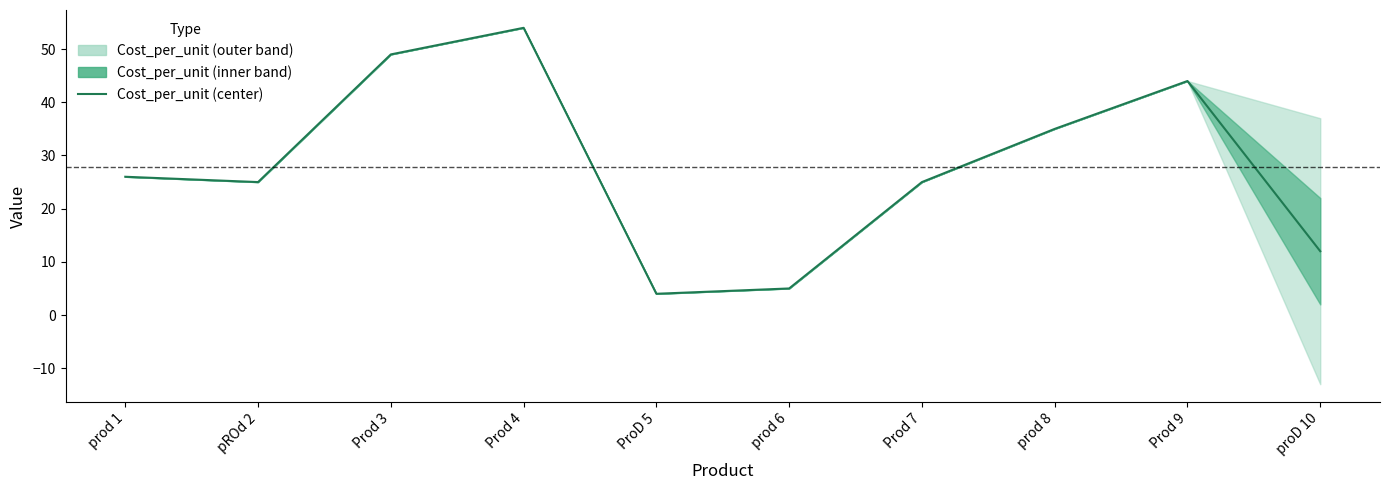

Rank the categories by value from highest to lowest.

Prod 4, Prod 3, Prod 9, prod 8, prod 1, pROd 2, Prod 7, proD 10, prod 6, ProD 5